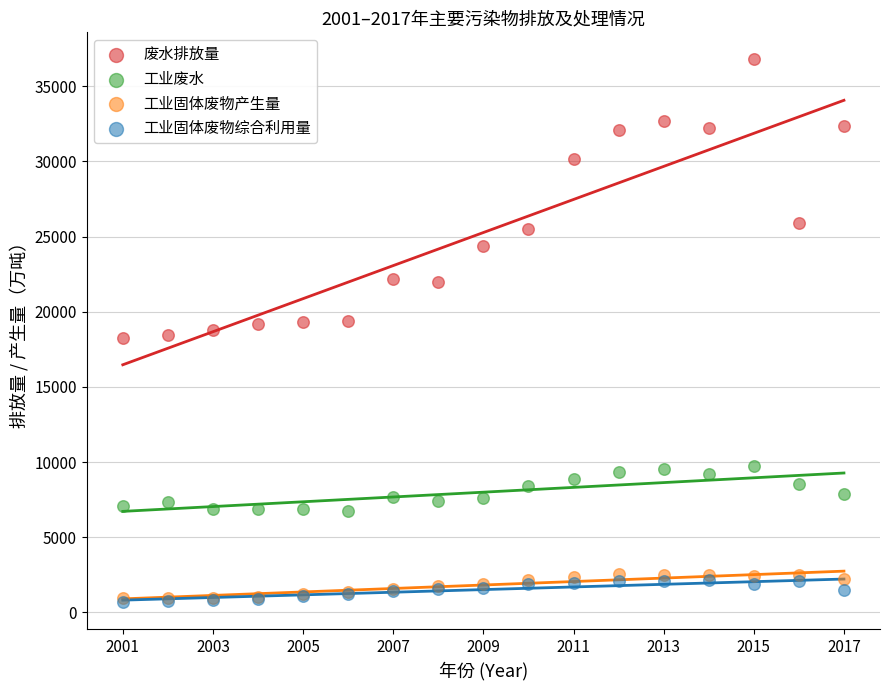

Which series has the widest spread of Y values?

废水排放量